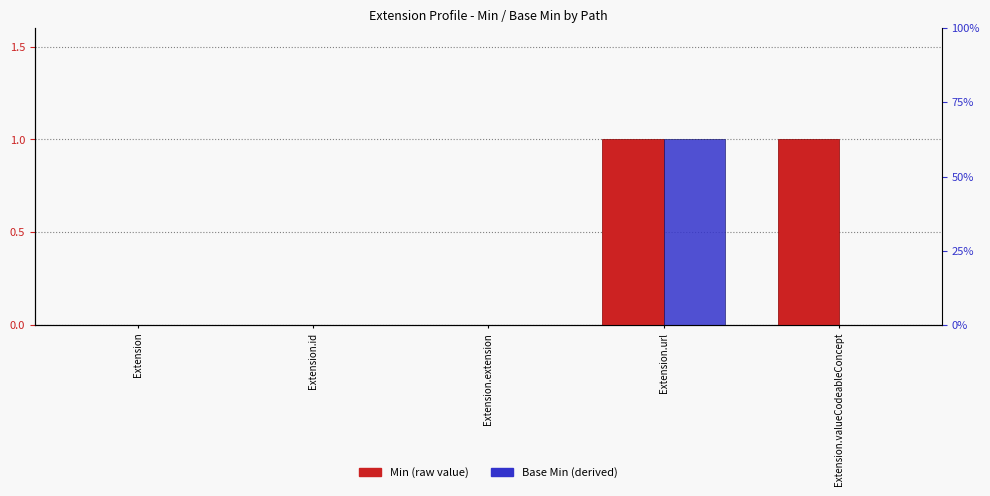

Which category has the lowest value in the Base Min series?

Extension